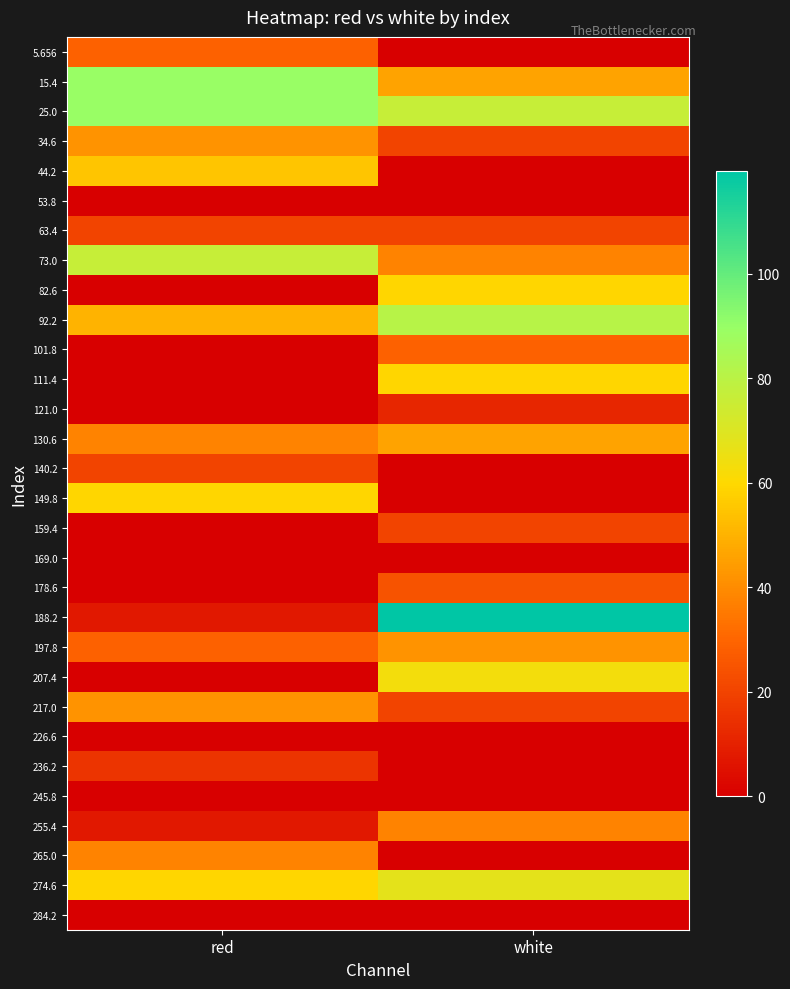

Which label corresponds to the smallest value in the chart?

white